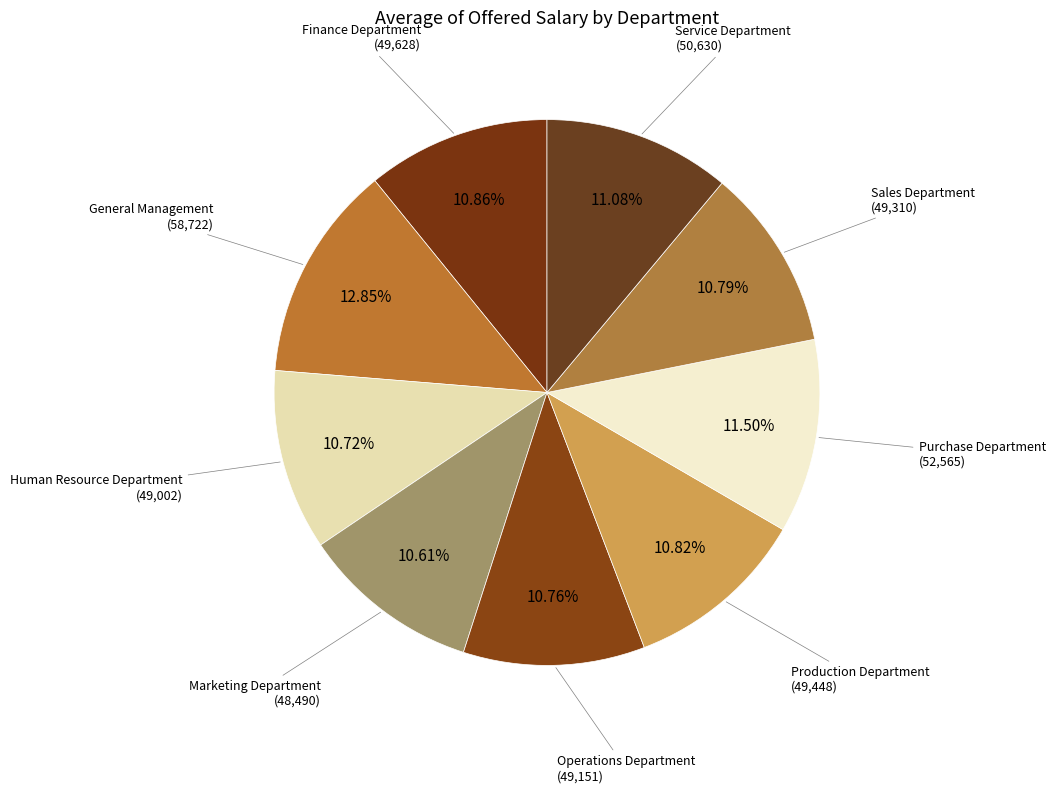

How many segments does this pie chart have?

9